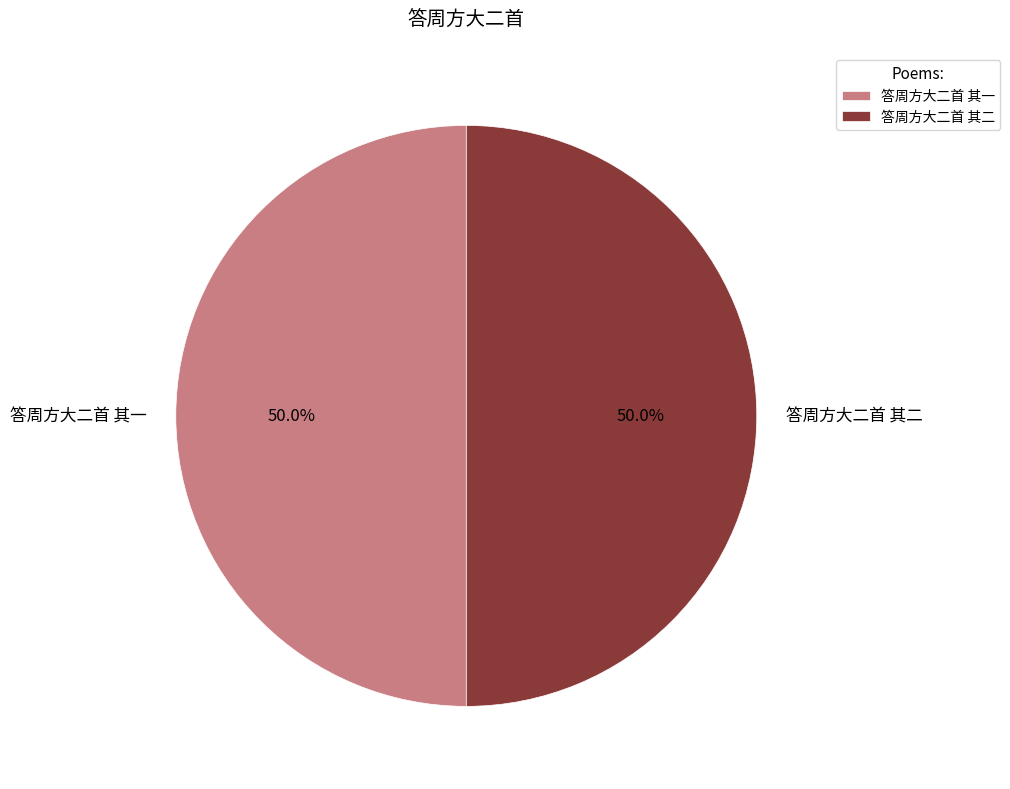

Approximately how many times larger is the value at 答周方大二首 其一 compared to 答周方大二首 其二?

1.0